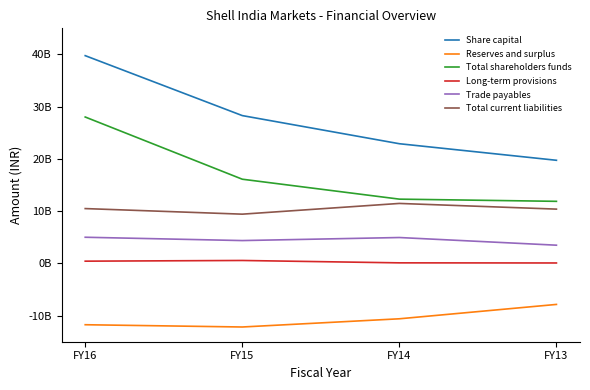

What is the approximate value of Trade payables at FY15, to the nearest 100?

4366360000